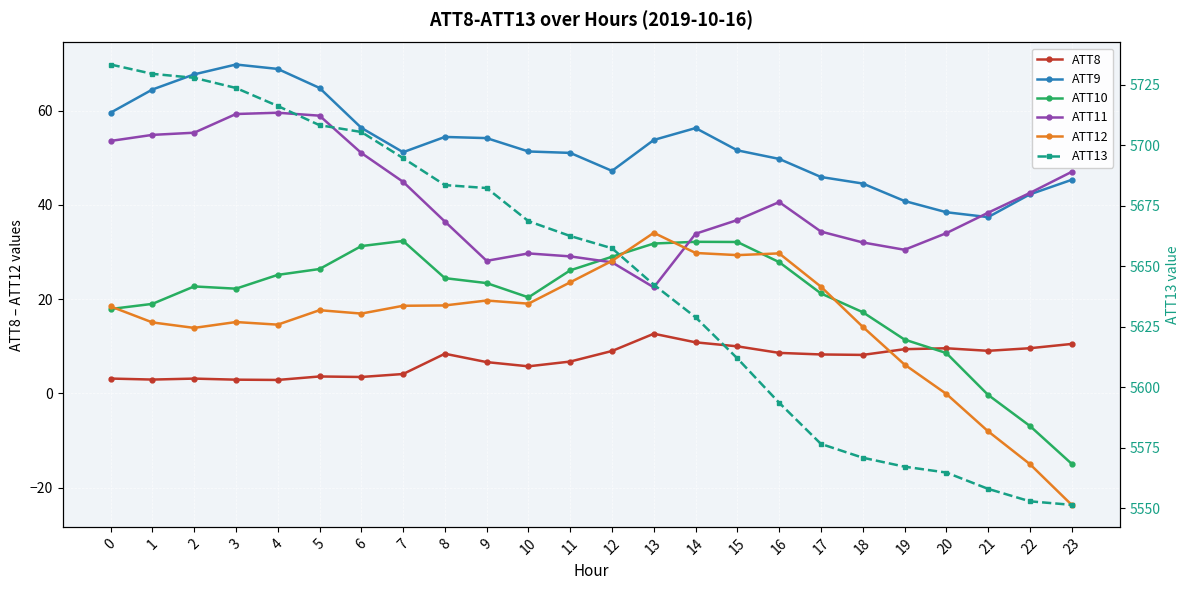

What is the maximum value for ATT12?

34.1